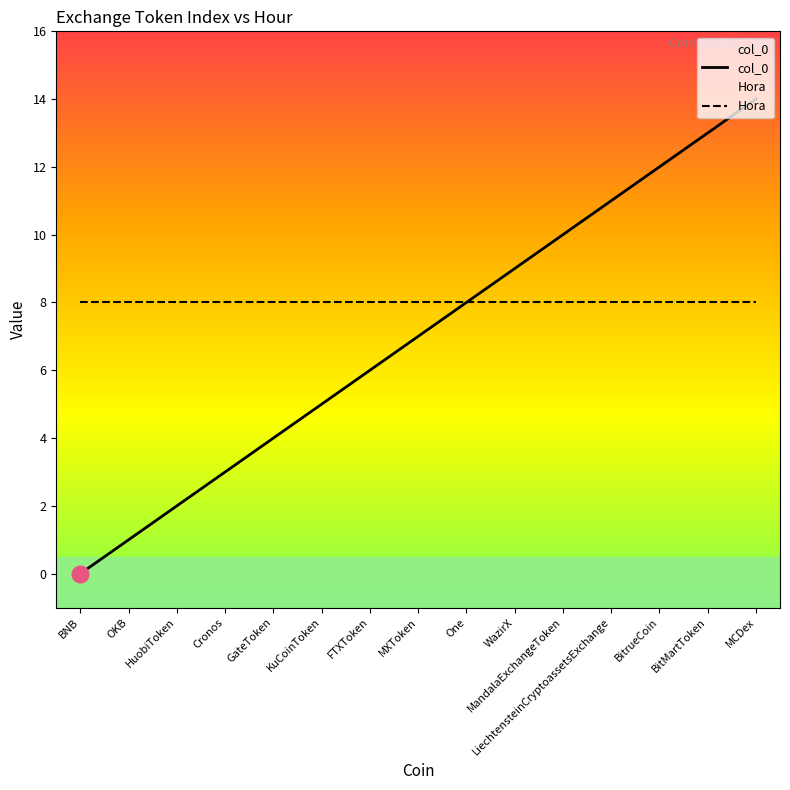

What is the difference between the maximum and minimum values?

14